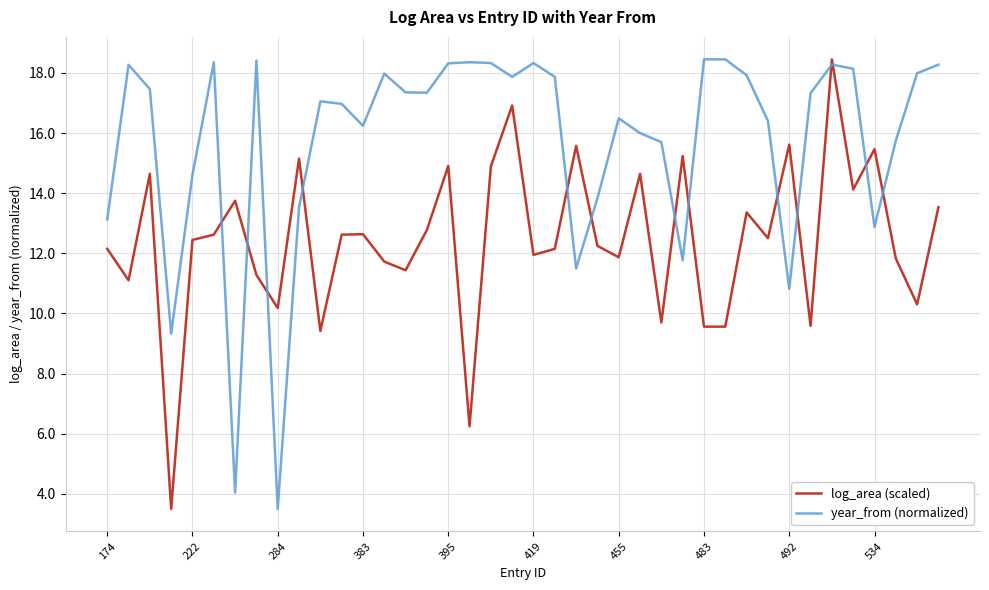

True or false: year_from (normalized) and log_area (scaled) cross at least once.

True